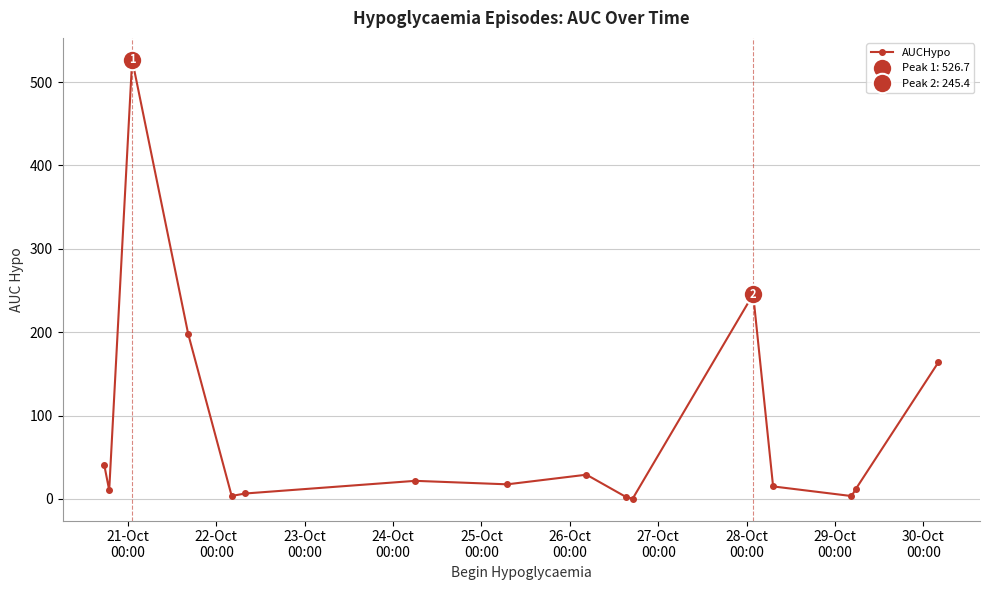

How many data points are less than 17?

8